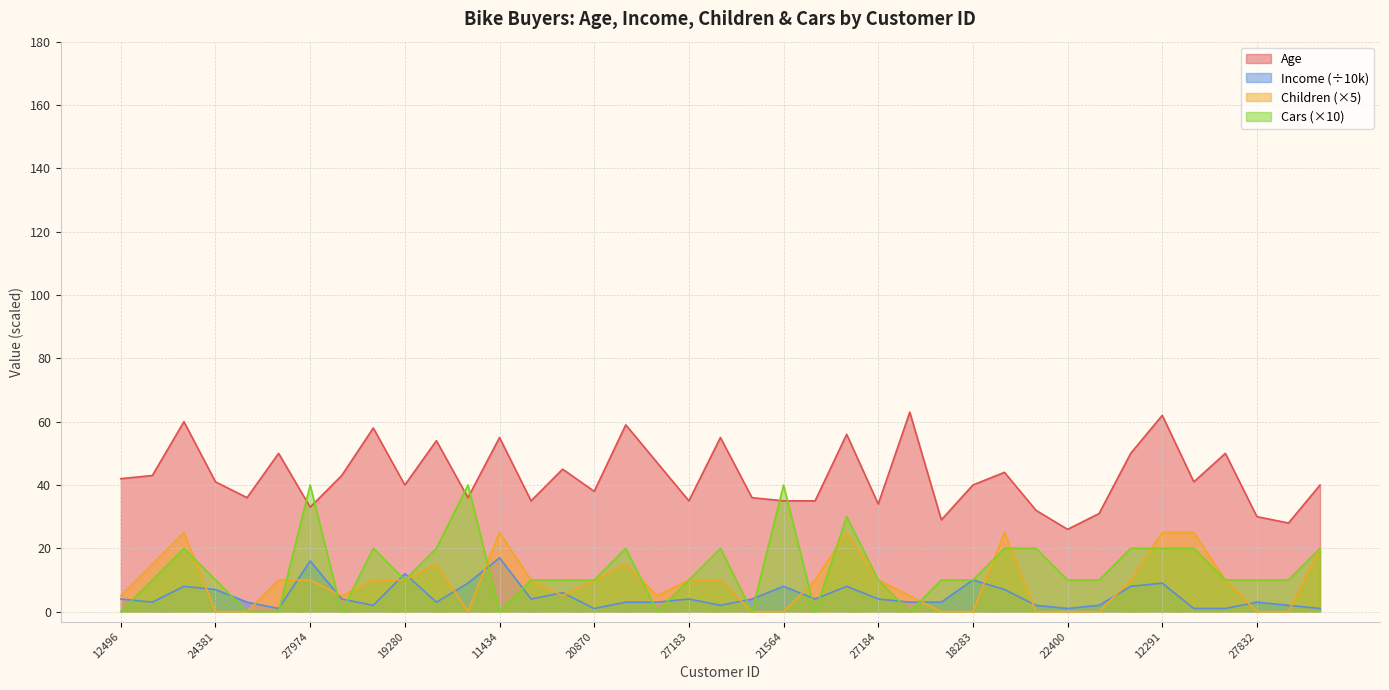

What is the difference between the maximum and second lowest values in the Cars series?

40